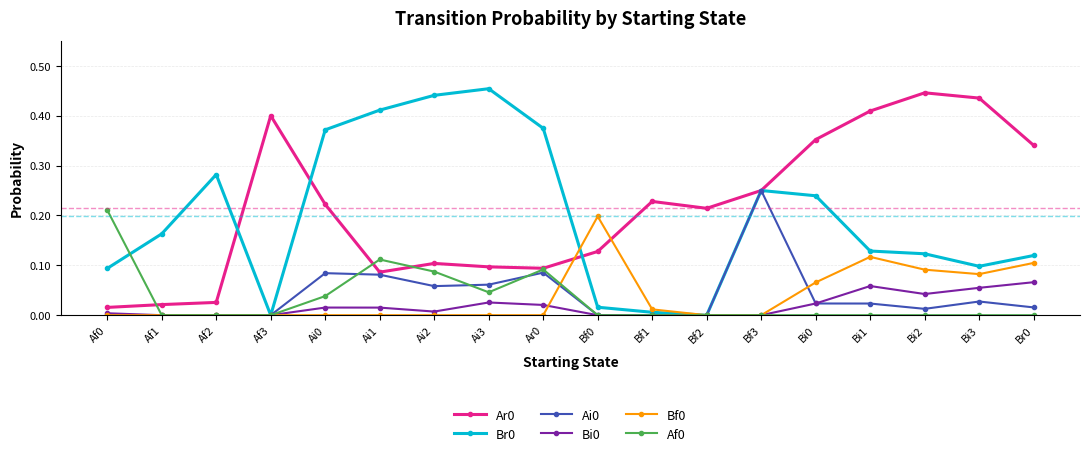

True or false: Af0 has more than 1 interior local peaks.

True